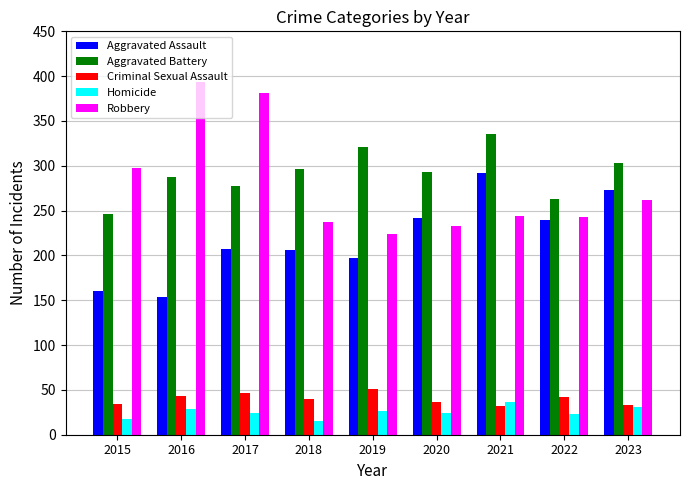

What is the total value across all series at 2021?

941